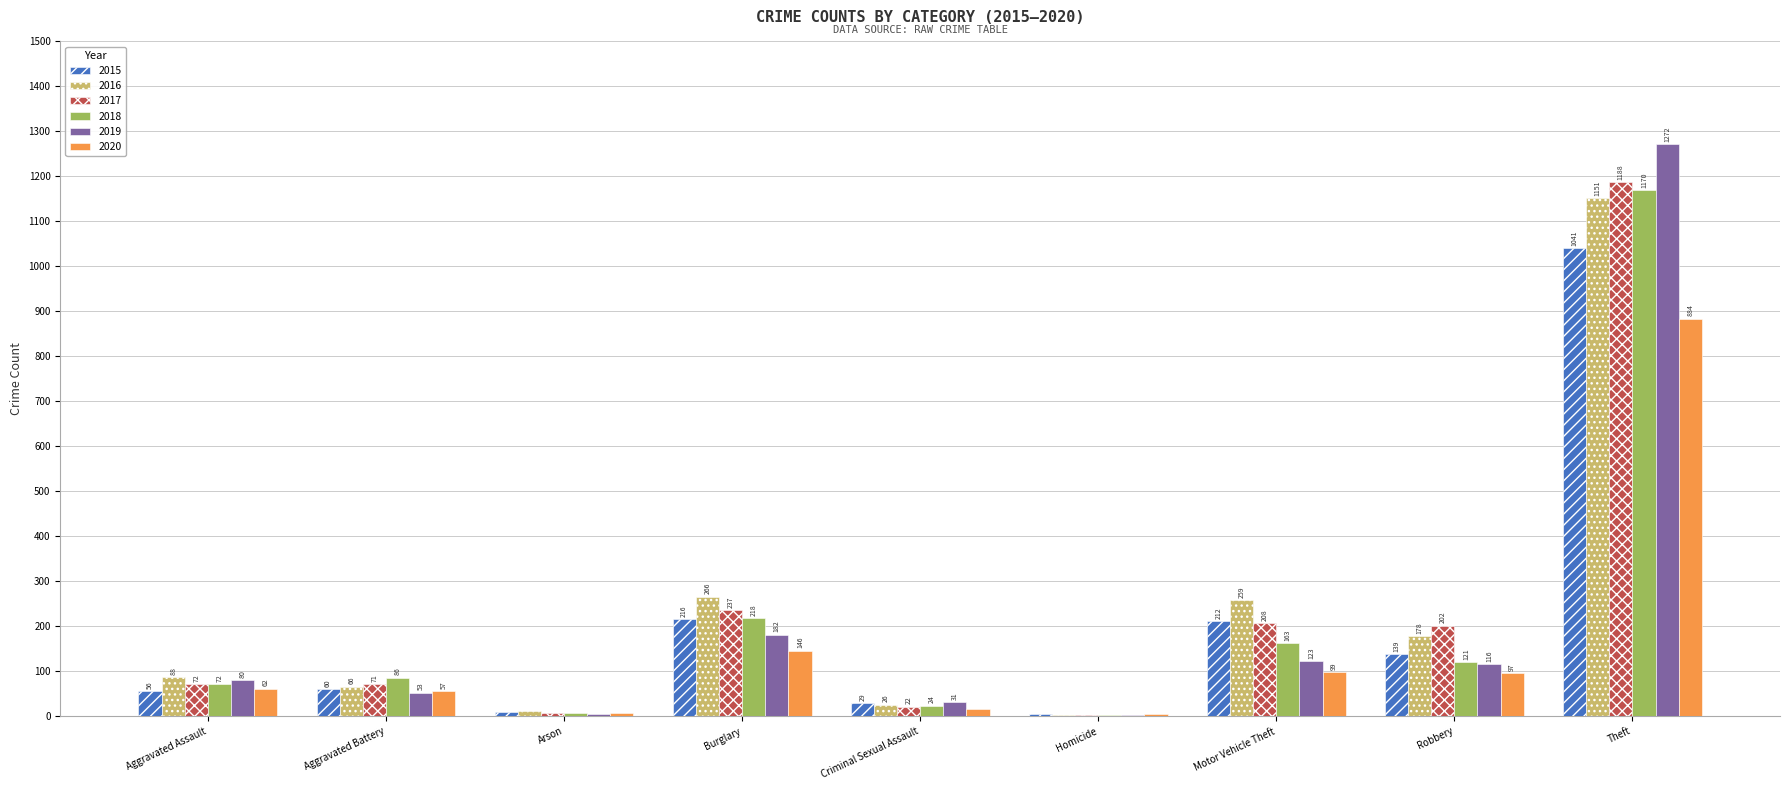

Between Criminal Sexual Assault and Motor Vehicle Theft, which series saw the biggest shift?

2016